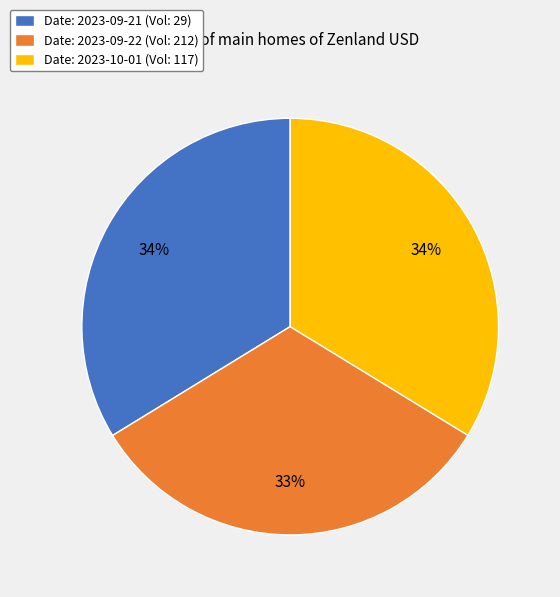

What percentage is the Date: 2023-10-01 (Vol: 117) slice, to the nearest percent?

34%